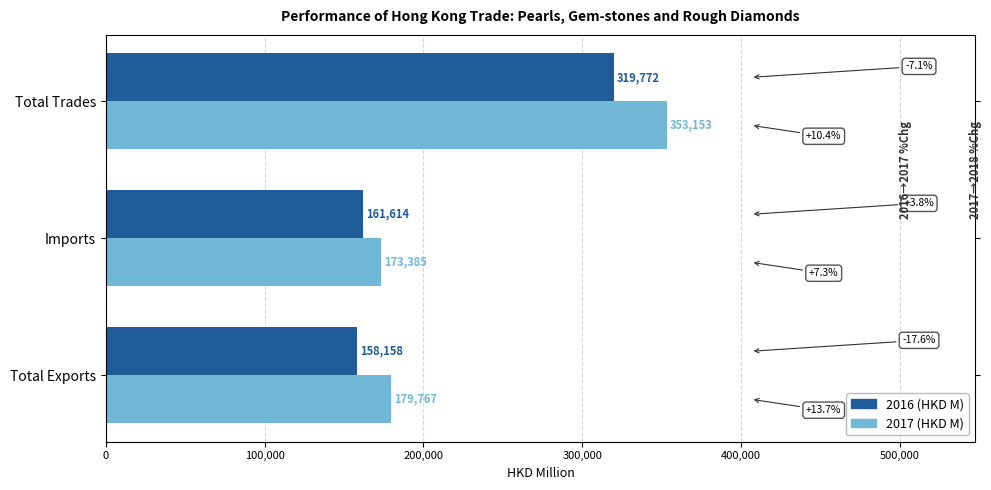

What is the total value across all series at Total Trades?

672924.3